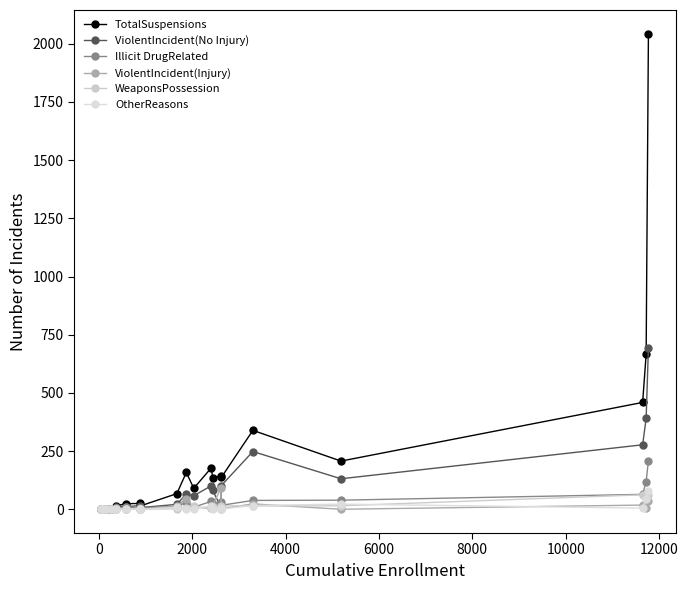

Which series has the largest total across all categories?

TotalSuspensions